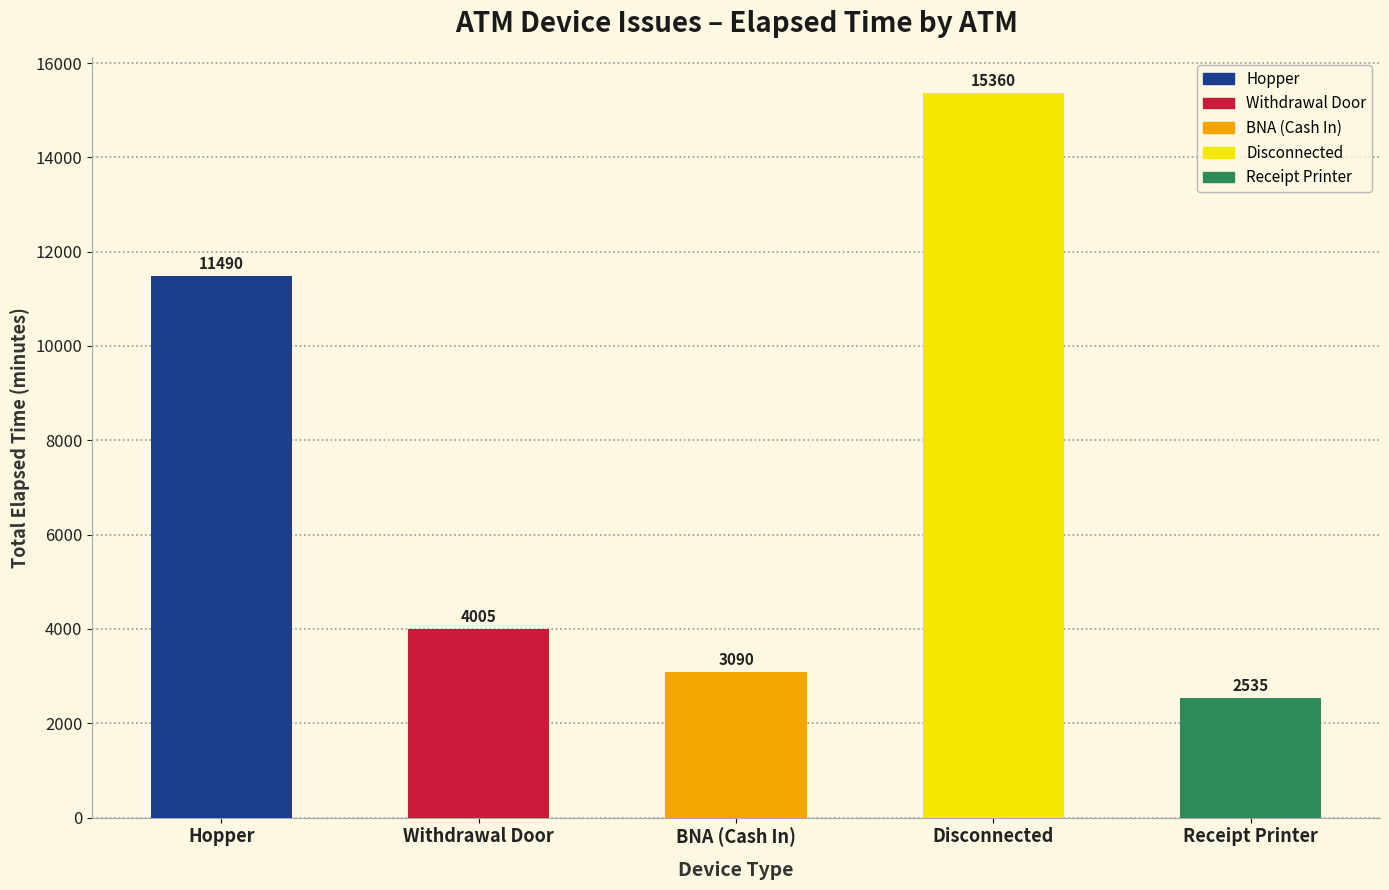

Are the bars horizontal?

No